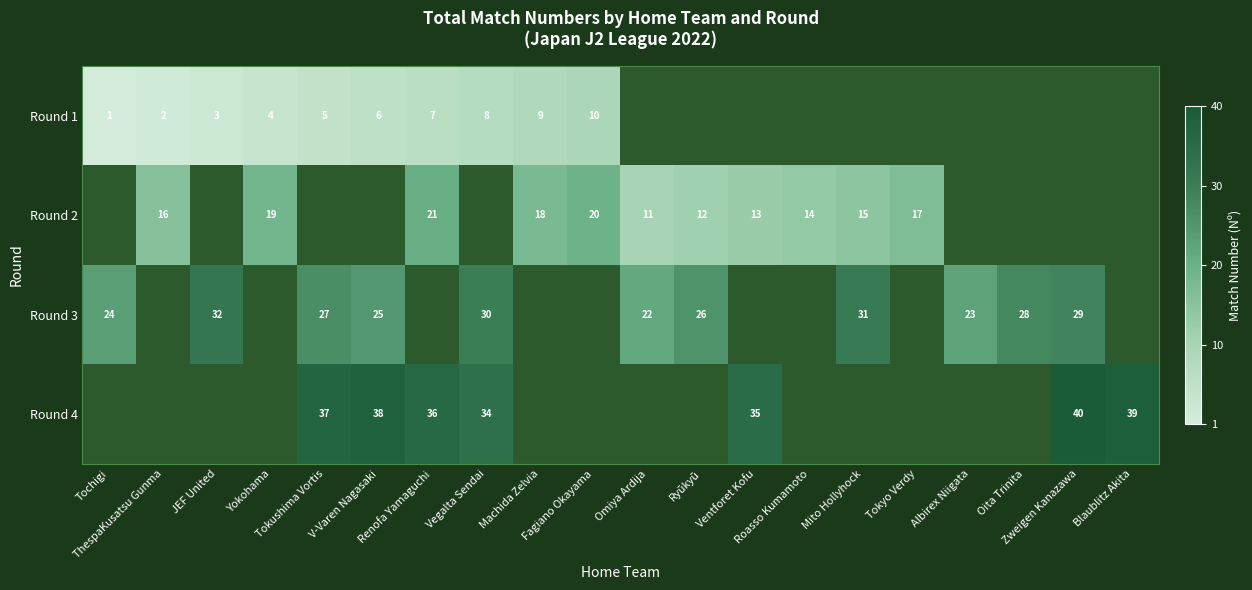

What is the difference between the Round 3 values at Mito Hollyhock and Tochigi?

7.0